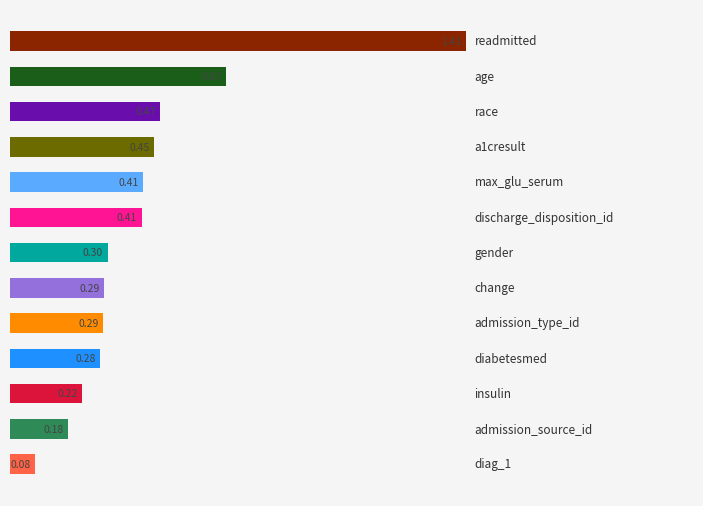

What is the sum of all values?

5.5